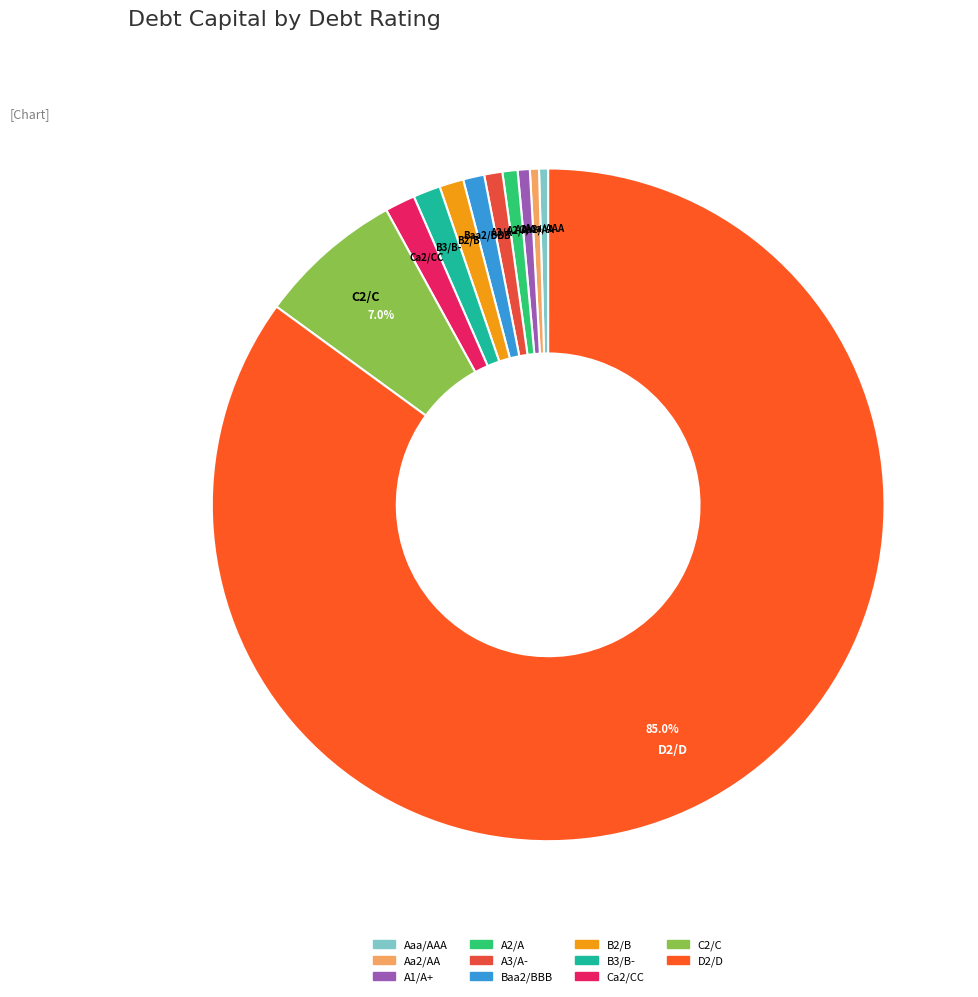

How many slices are in this pie chart?

11